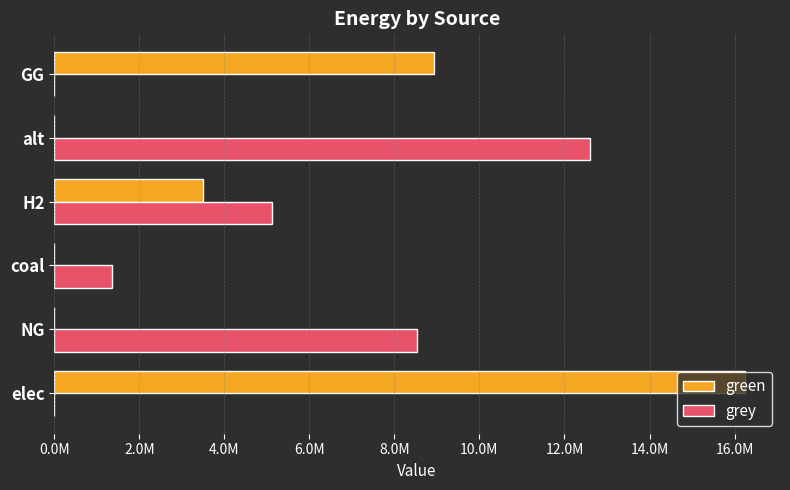

Which series has the widest spread of values?

green